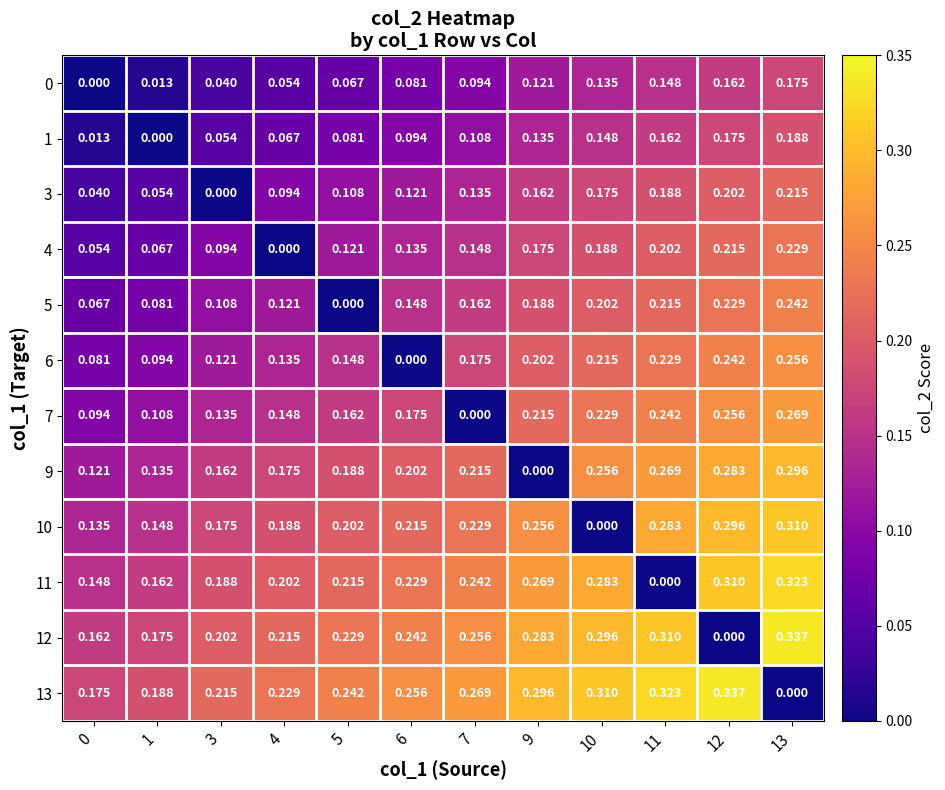

Is the value of 1 at 6 greater than the value of 5 at 3?

No